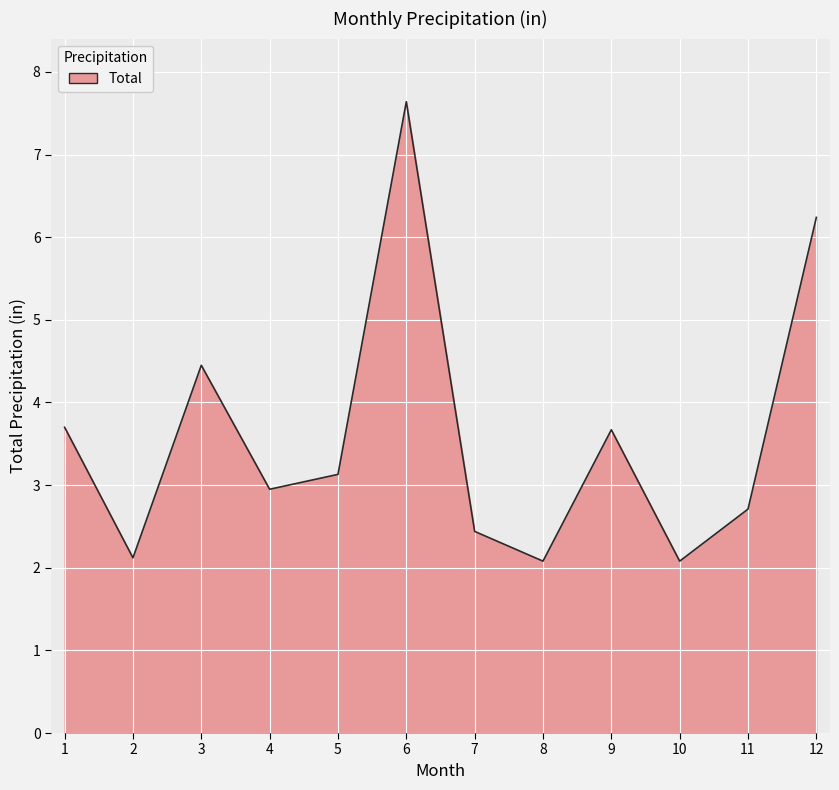

What is the approximate value at 8?

2.1